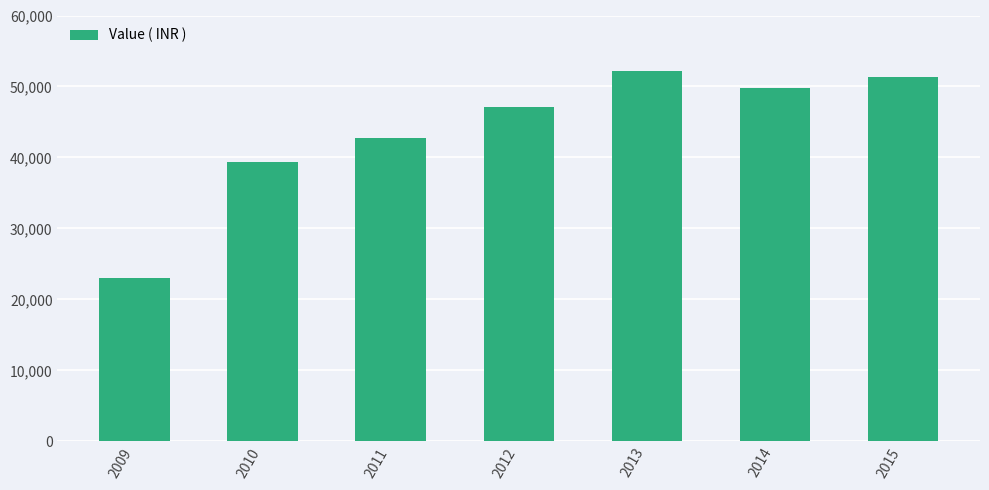

What is the approximate value at 2010, to the nearest 50?

39350